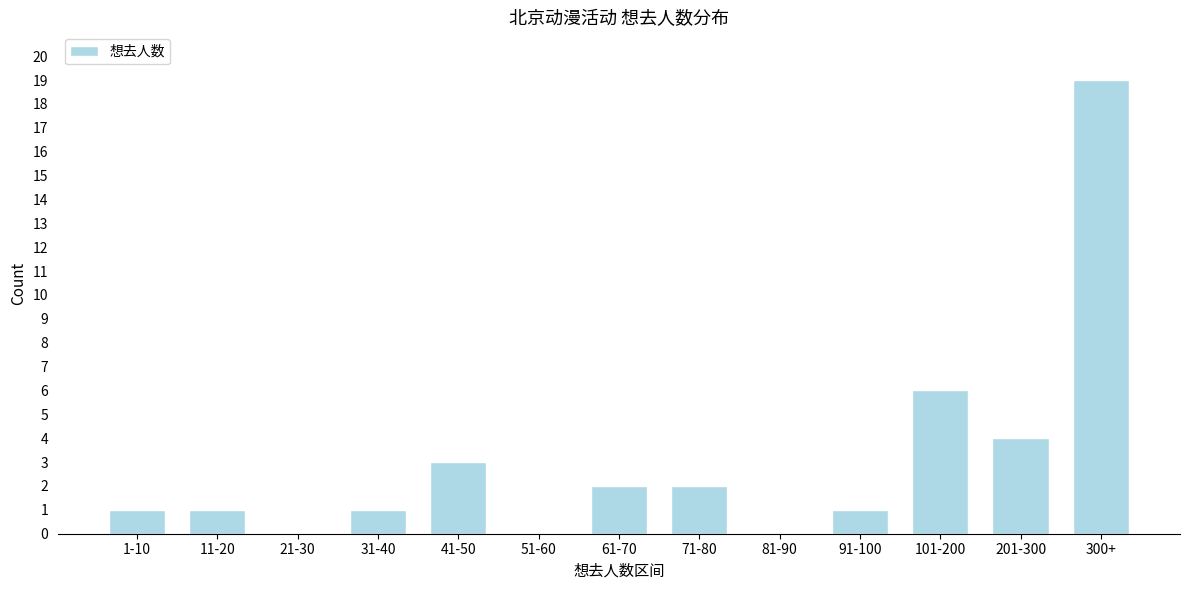

Reading left to right, extract all data points from this chart.

1-10=1	11-20=1	21-30=0	31-40=1	41-50=3	51-60=0	61-70=2	71-80=2	81-90=0	91-100=1	101-200=6	201-300=4	300+=19